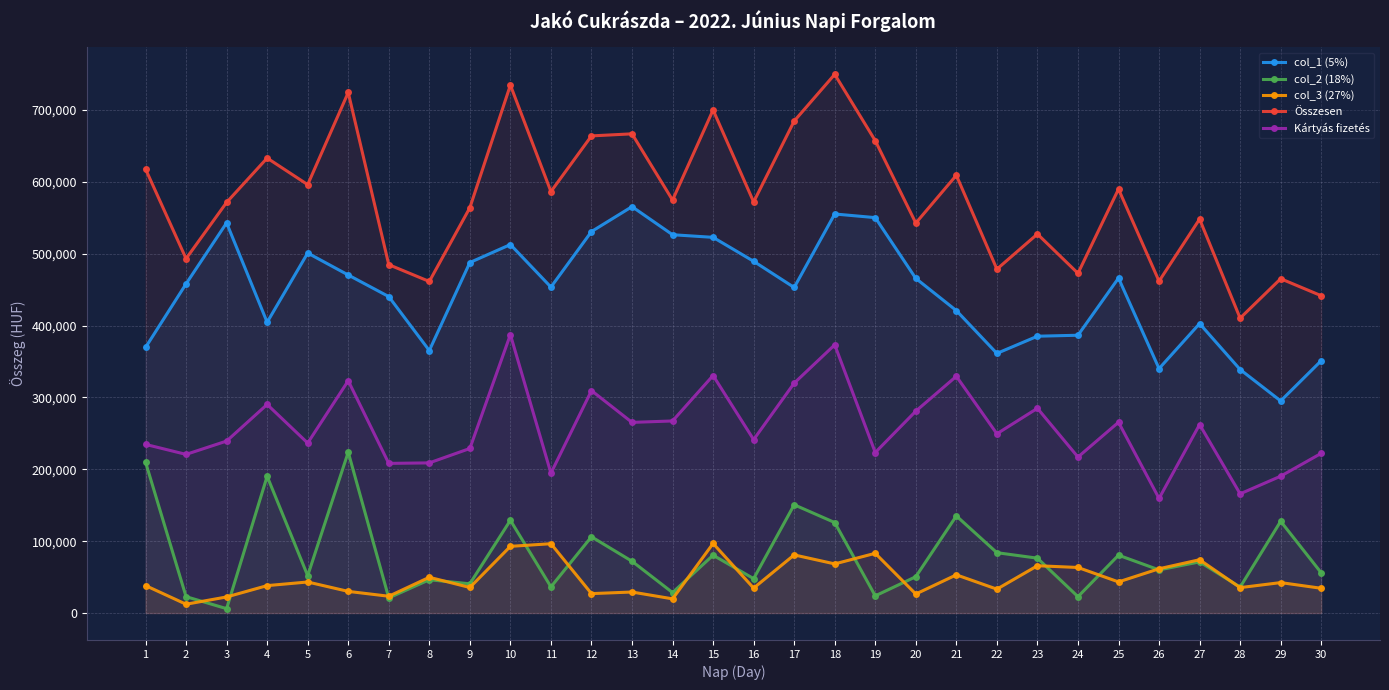

At how many categories does at least one series exceed 525438?

21